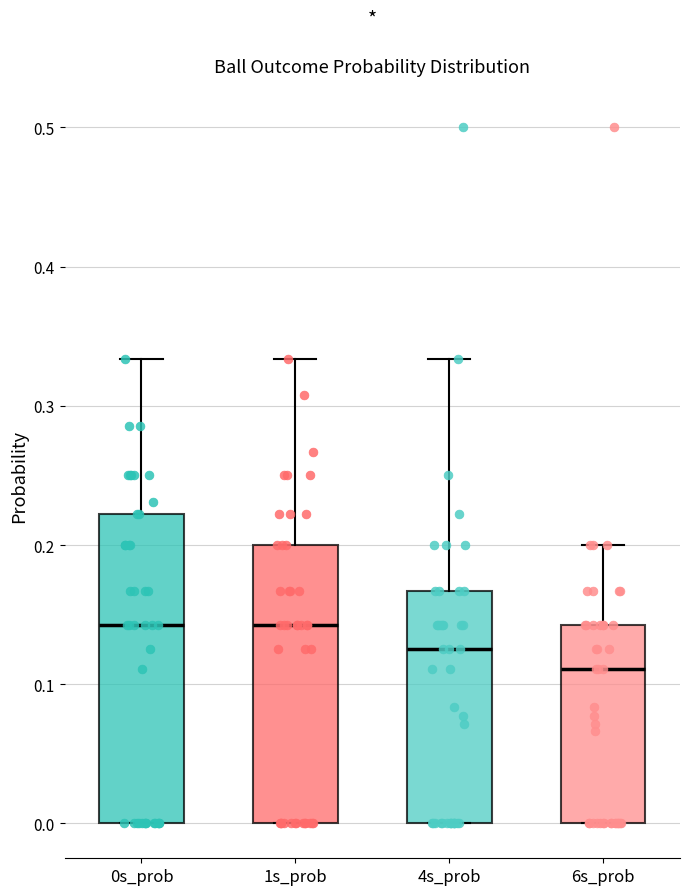

Reading left to right, read every box against the y-axis: the position of its median line, the range the box covers, and the ends of its whiskers. The values are not printed on the chart, so give them approximately, as read against the axis.

0s_prob: median 0.14, box 0.00 to 0.22, whiskers 0.00 to 0.33
1s_prob: median 0.14, box 0.00 to 0.20, whiskers 0.00 to 0.33
4s_prob: median 0.13, box 0.00 to 0.17, whiskers 0.00 to 0.33
6s_prob: median 0.11, box 0.00 to 0.14, whiskers 0.00 to 0.20